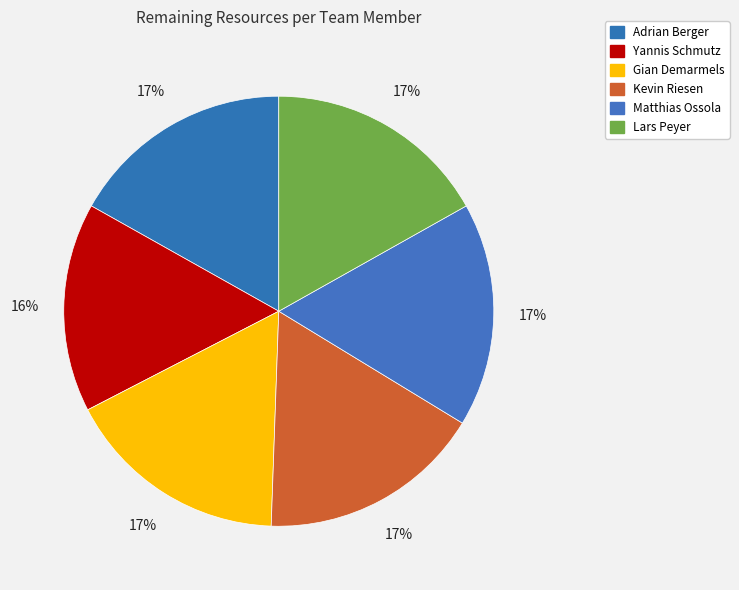

What percentage is the Lars Peyer slice, to the nearest percent?

17%